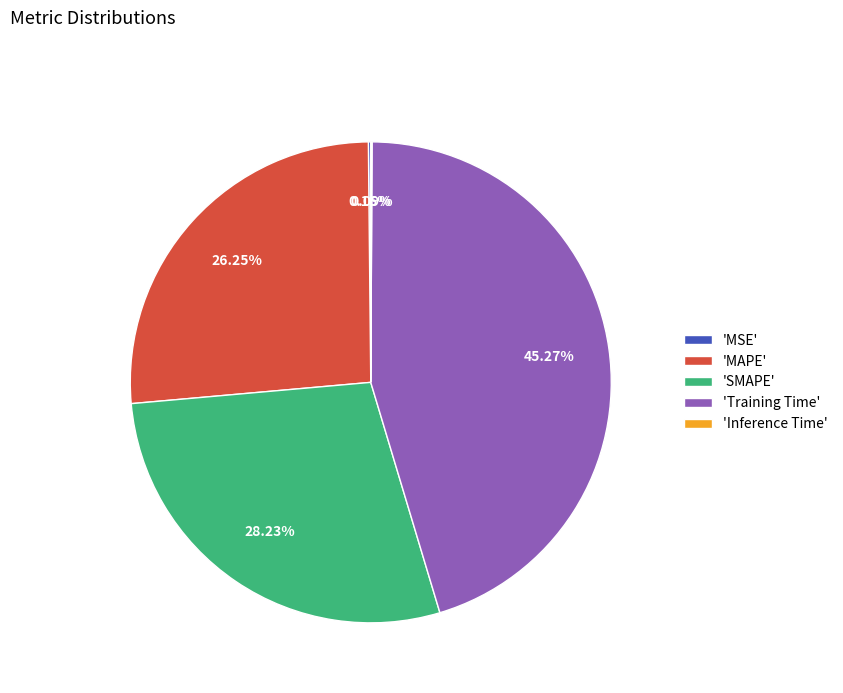

To the nearest percent, what is the difference between the largest and smallest slice percentages?

45%